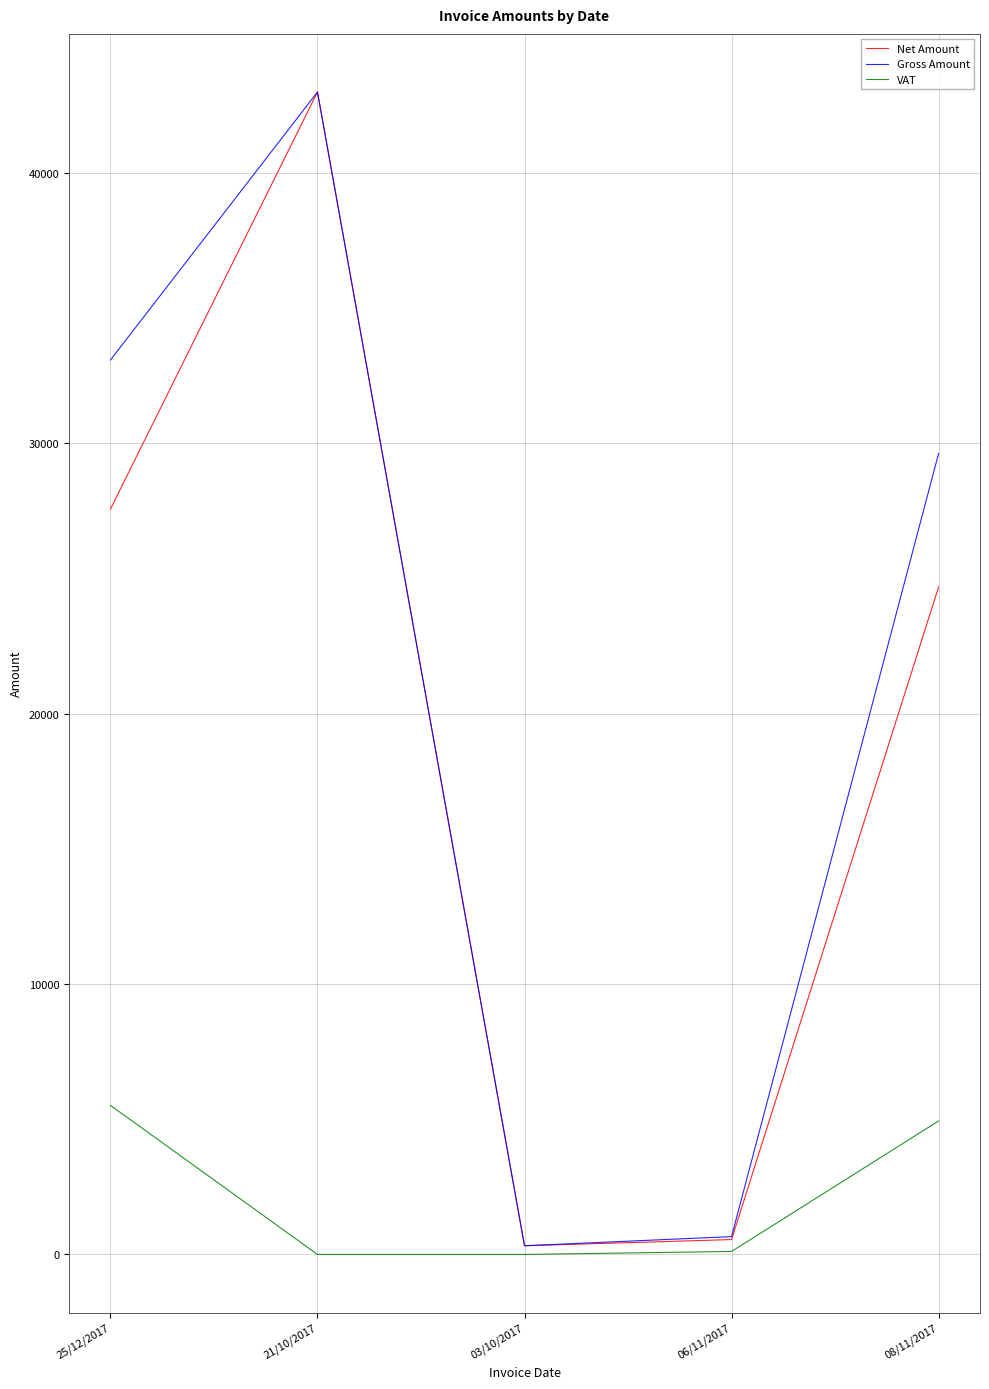

What is the difference between the maximum and second lowest values in the VAT series?

5513.4